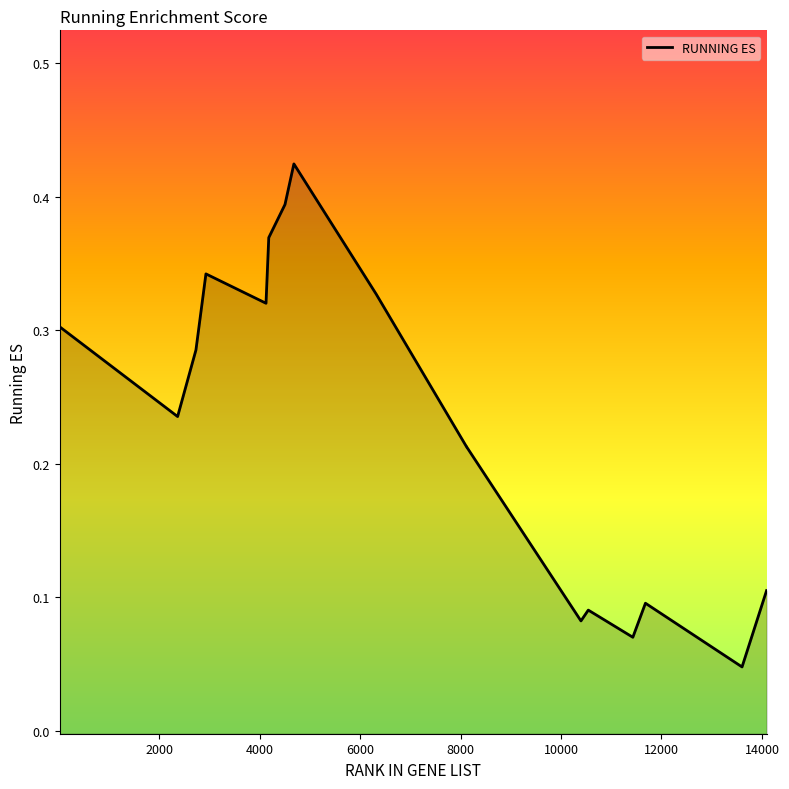

Is this an area chart (filled region under the line)?

No